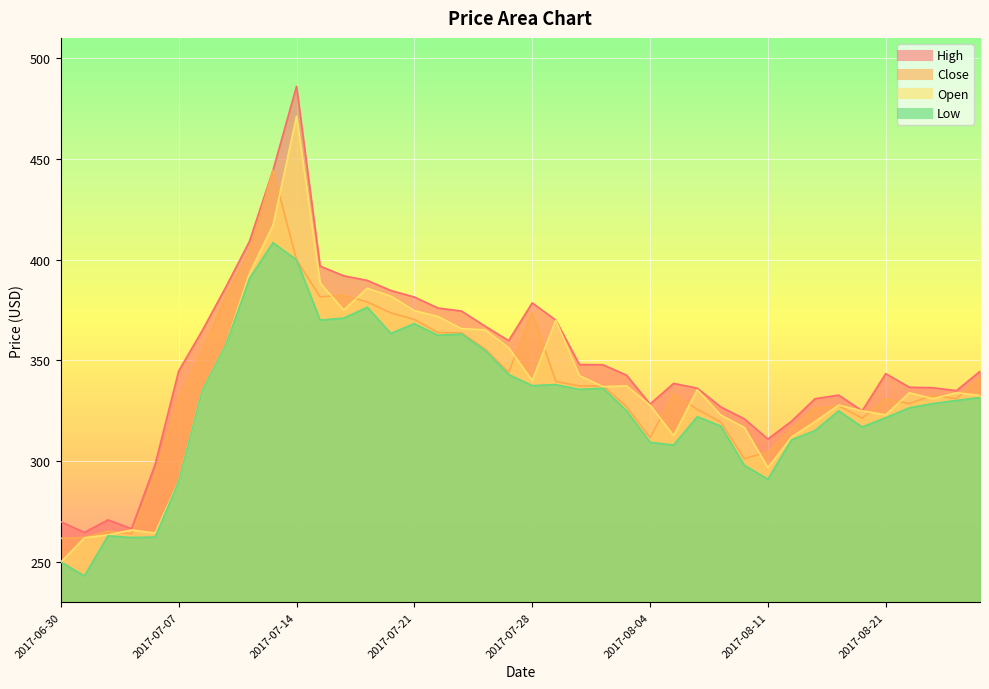

True or false: Close and Low intersect in this chart.

False